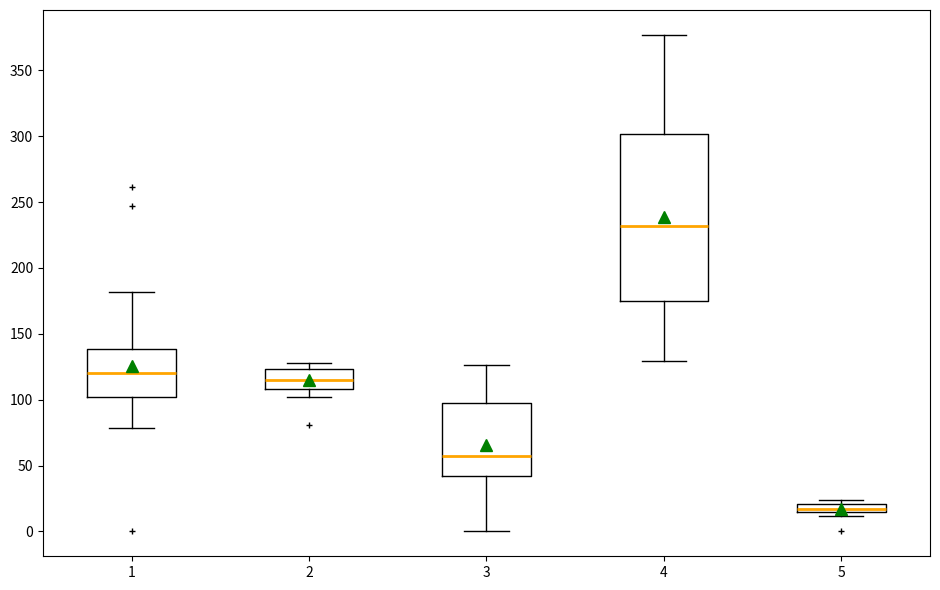

Where does the lower whisker of the box at x = 3 end on the y-axis? The values are not printed on the chart, so give them approximately, as read against the axis.

0